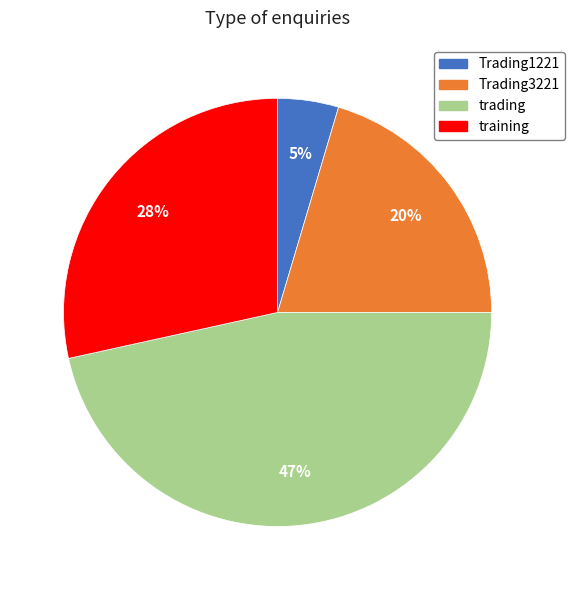

To the nearest percent, what is the average slice percentage?

25%